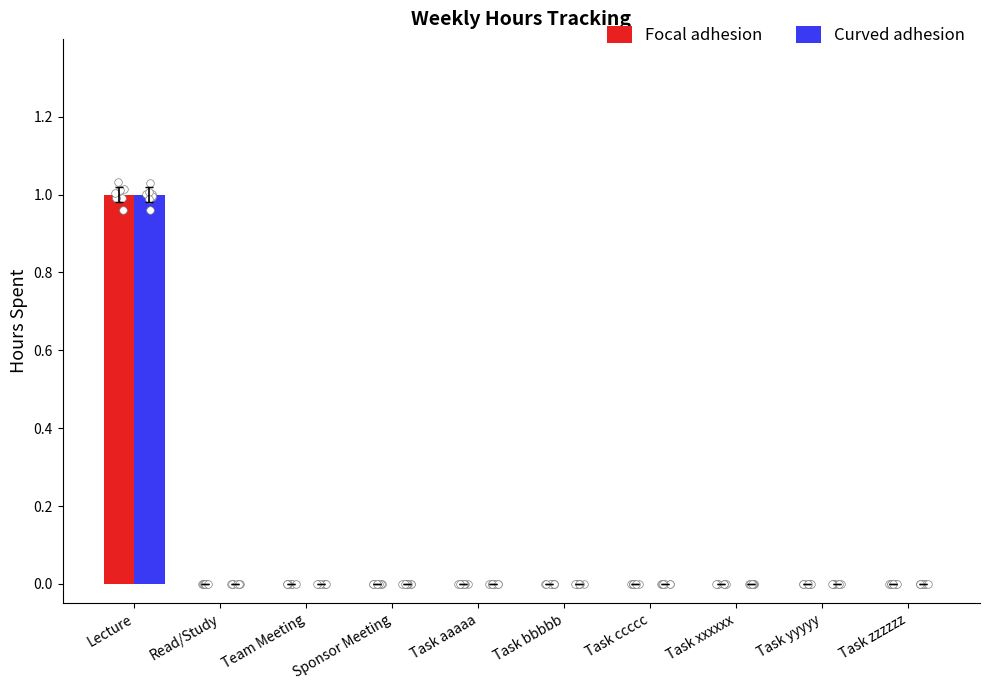

Which series reaches the minimum Y coordinate?

Focal adhesion